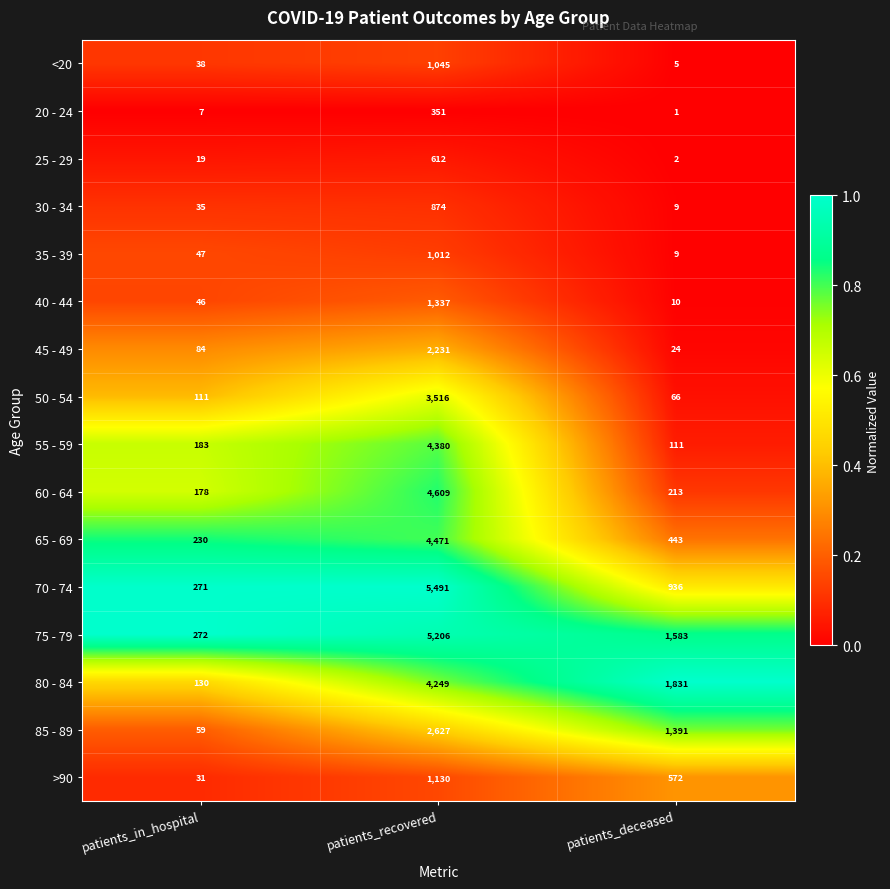

What is the average value of the 40 - 44 series?

464